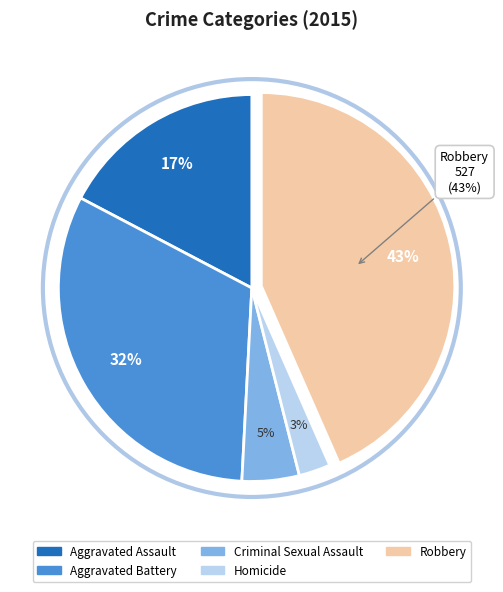

The Homicide slice represents 3% of the pie. True or false?

True